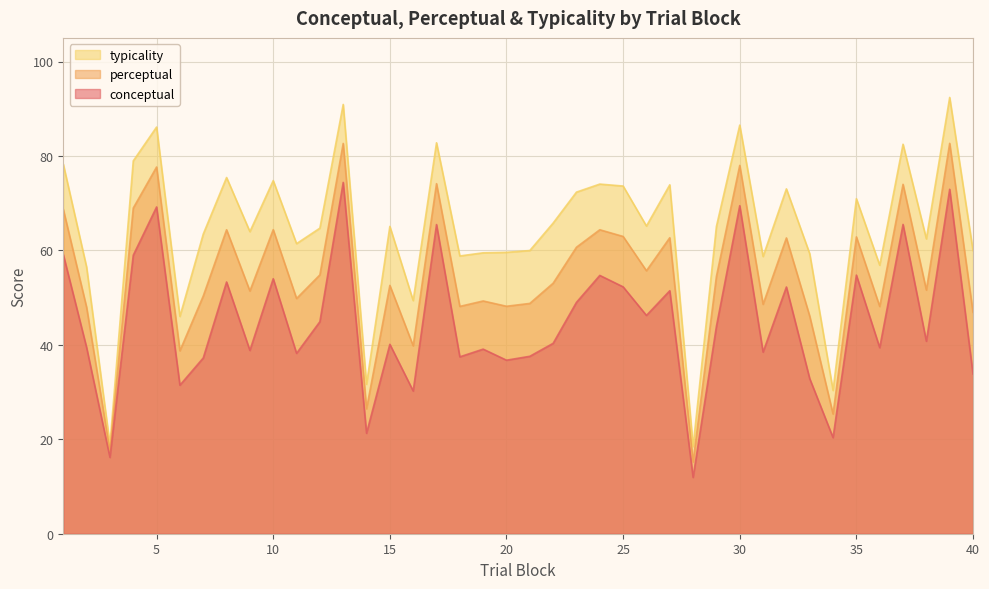

Between 5 and 12, which series saw the biggest shift?

conceptual